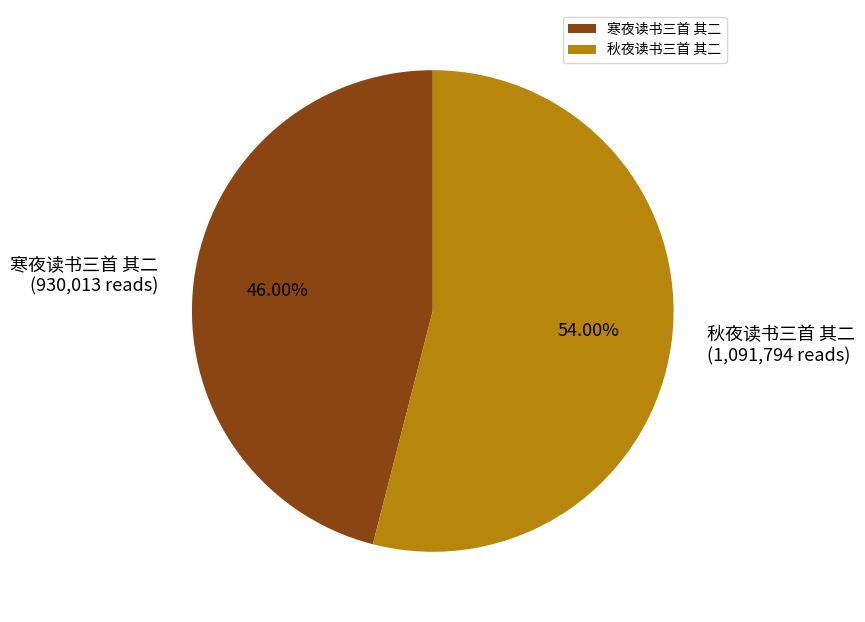

How many segments does this pie chart have?

2